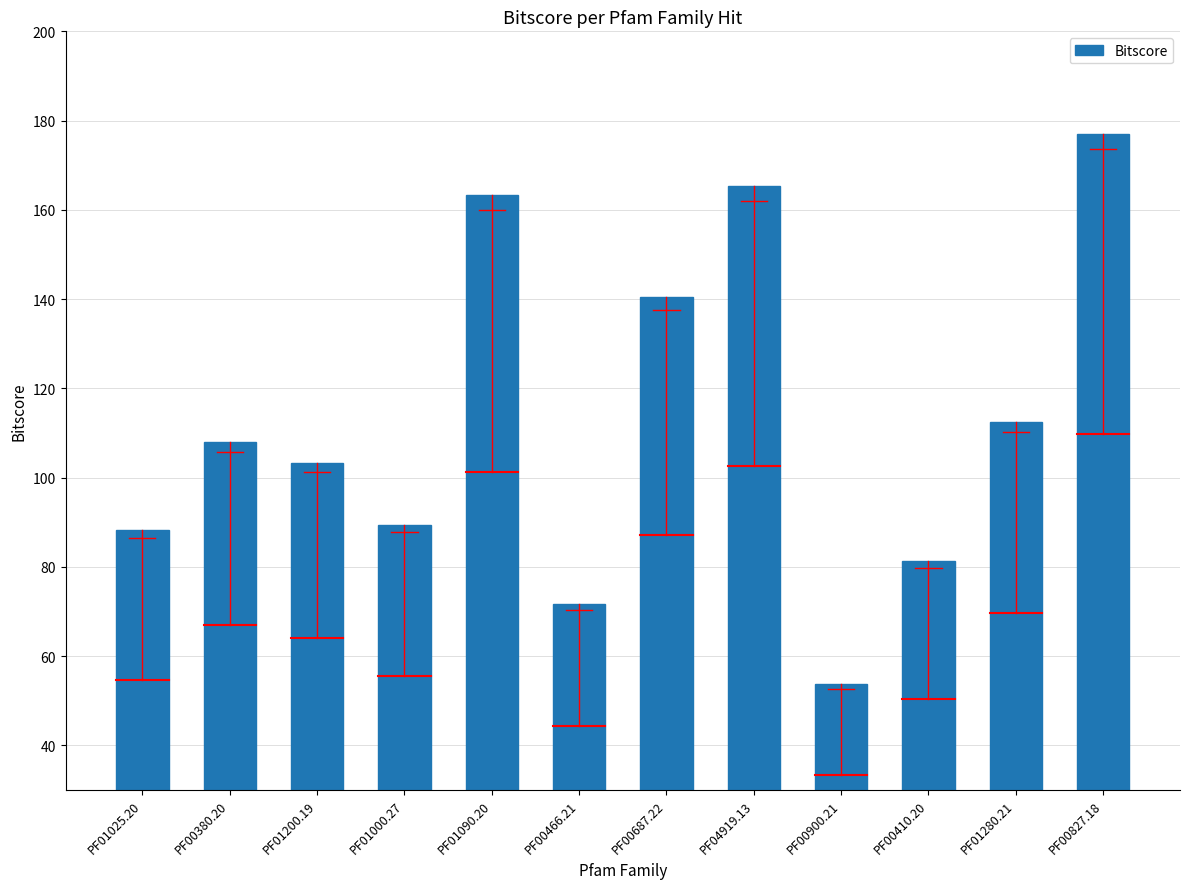

True or false: the data shows 140.4 at PF00687.22.

True